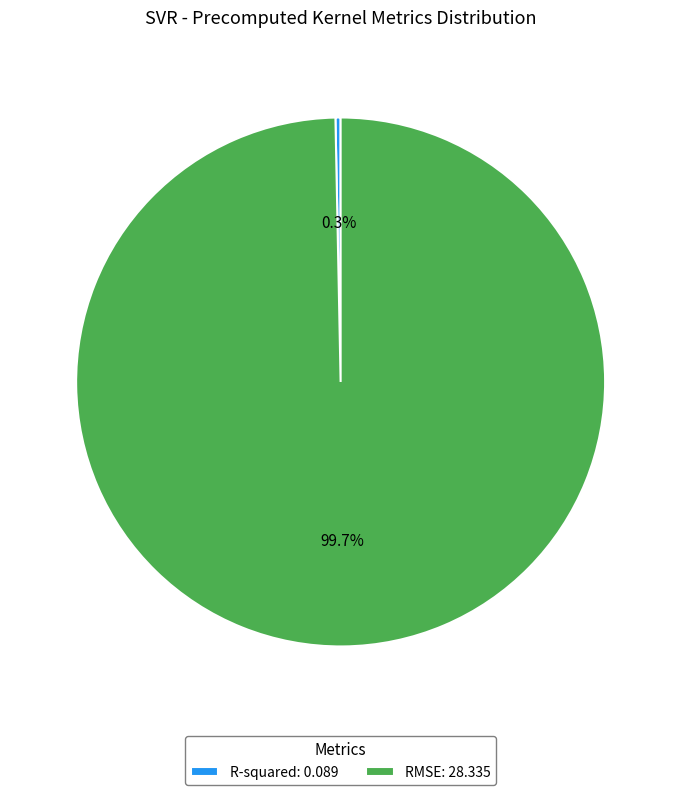

To the nearest percent, what portion does RMSE represent?

100%